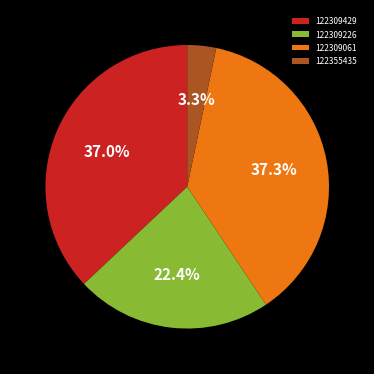

The 122355435 slice represents 15% of the pie. True or false?

False